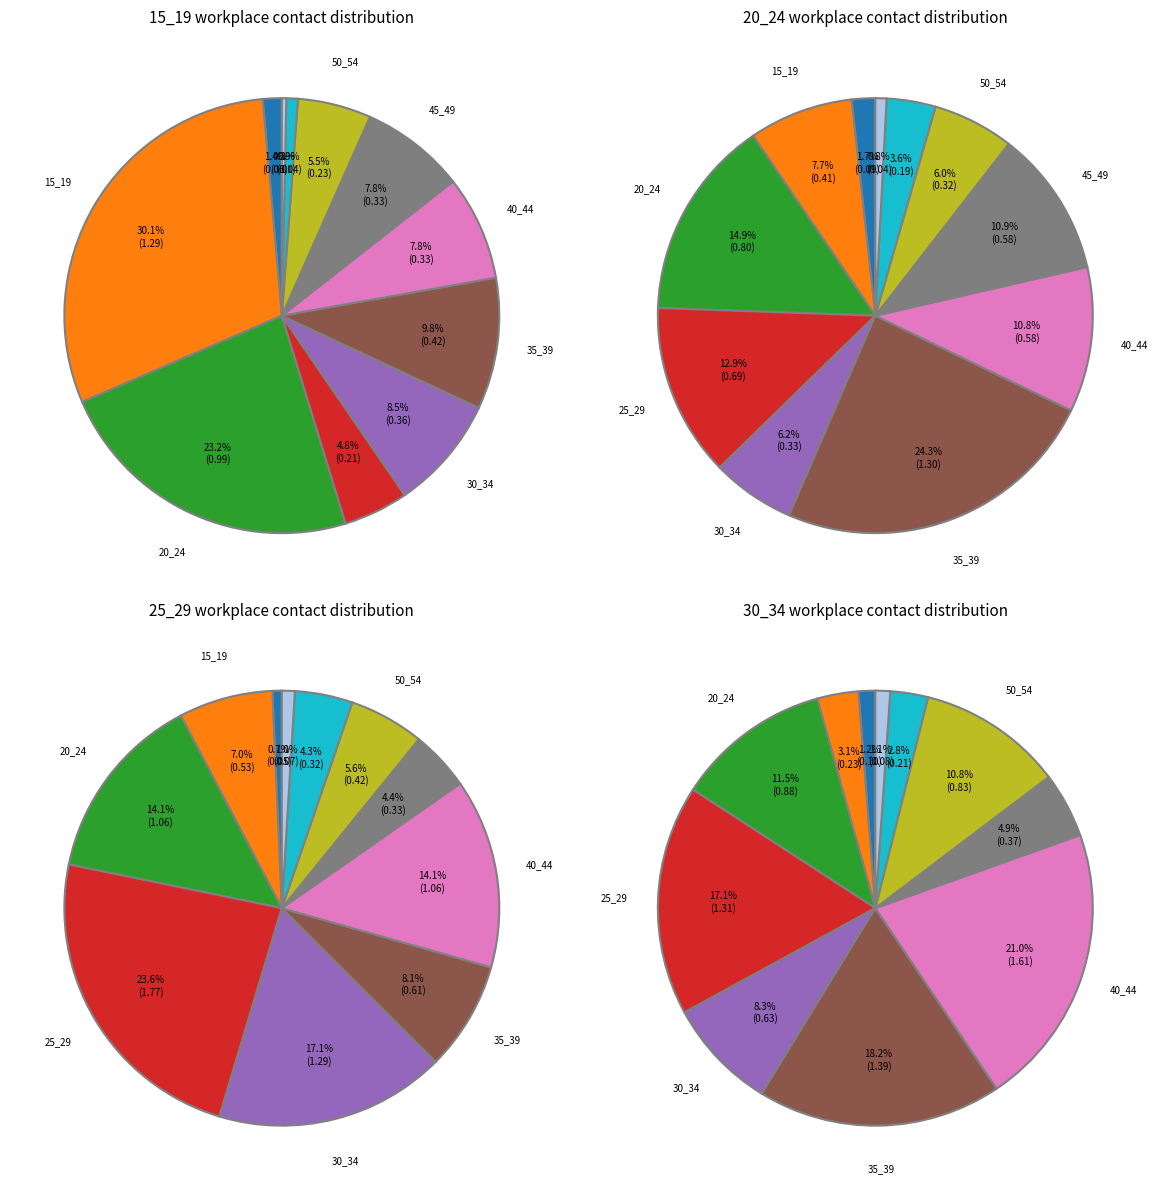

How much of the chart is everything except 55_59?

100.0%